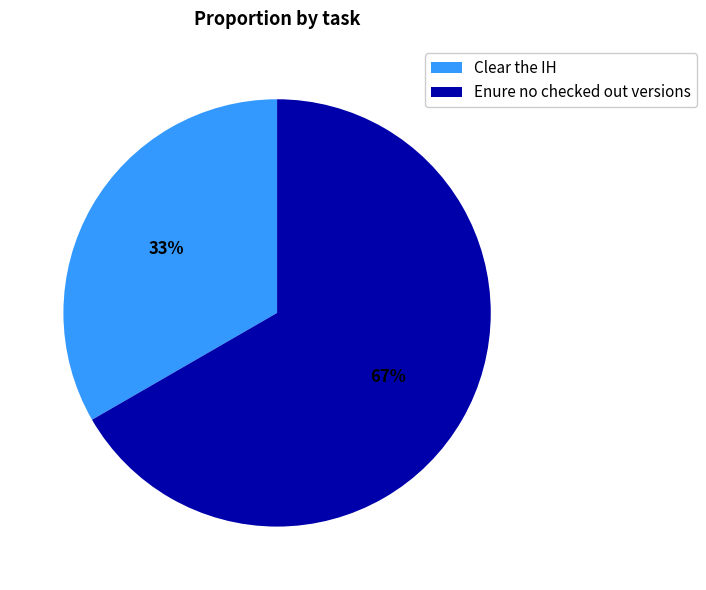

To the nearest percent, what is the average slice percentage?

50%